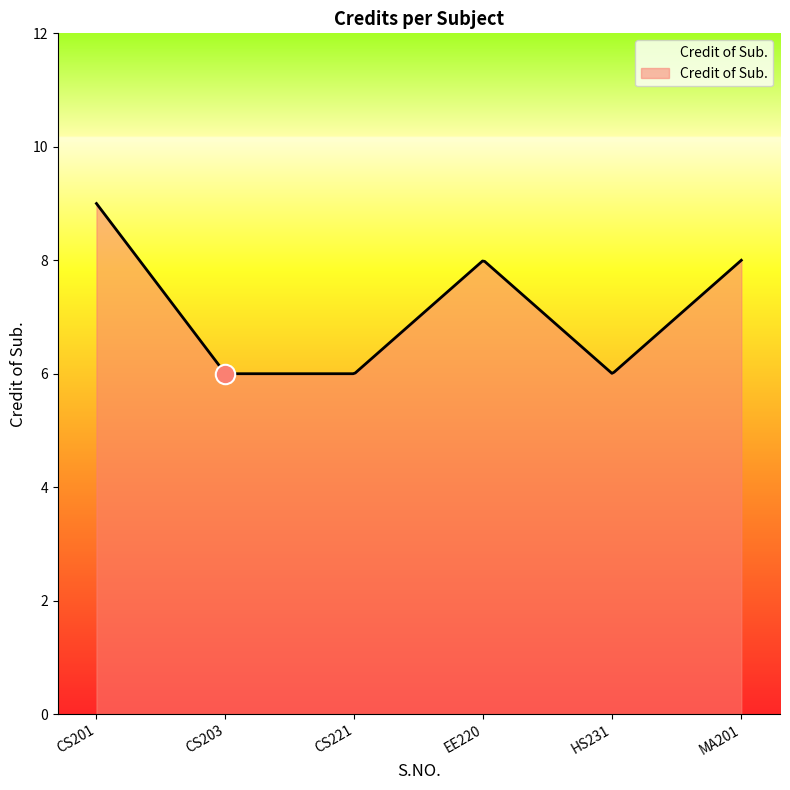

What is the minimum value shown in the chart?

6.0